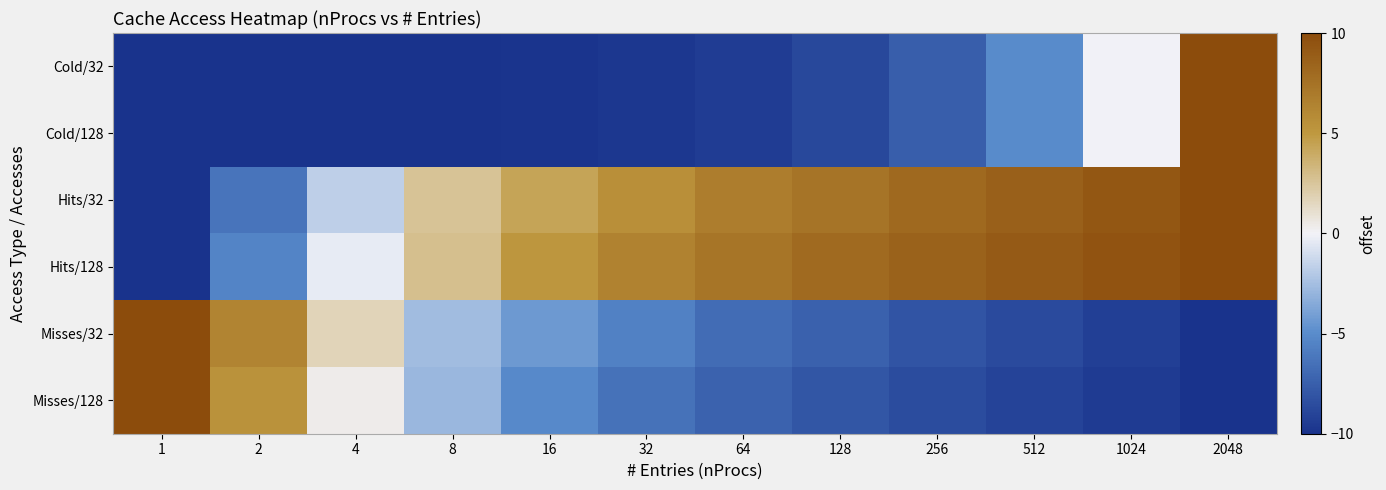

At 4, list the series in order from smallest to largest.

Cold/32, Cold/128, Hits/32, Hits/128, Misses/128, Misses/32